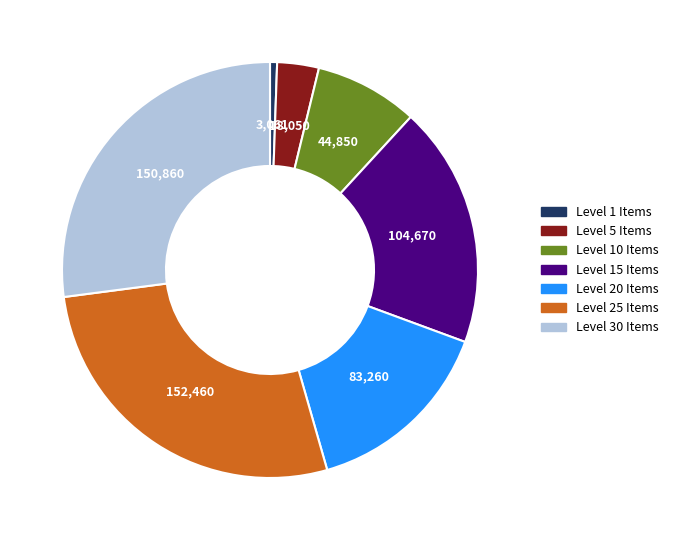

Does any single category account for the majority?

No